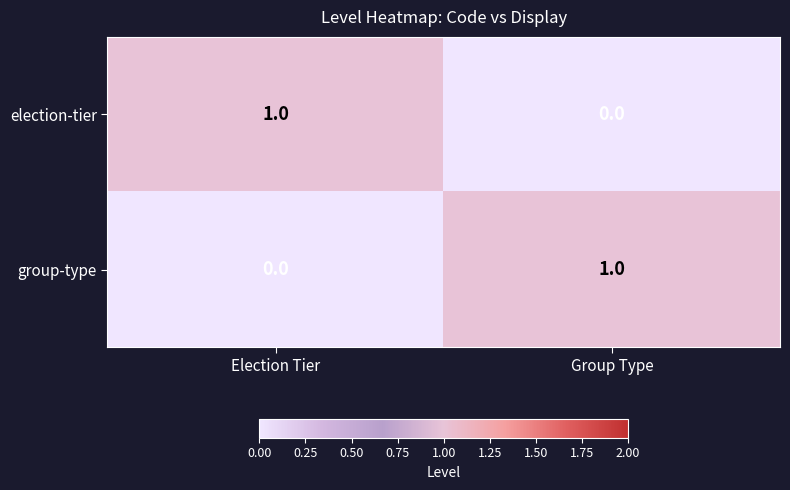

Rank the categories by group-type value from highest to lowest.

Group Type, Election Tier